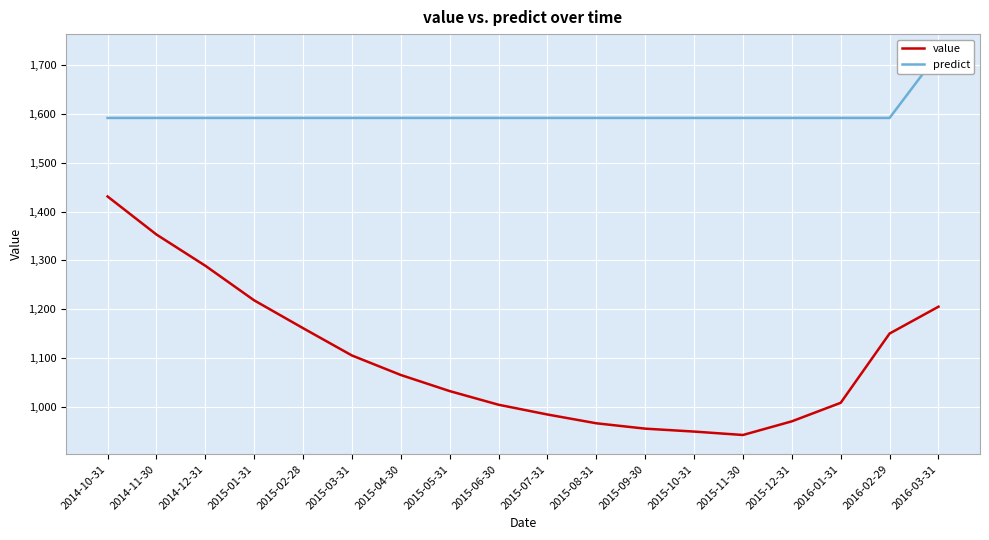

Reading right to left, transcribe all the data shown in this chart.

value: 2016-03-31=1205.0	2016-02-29=1150.0	2016-01-31=1008.0	2015-12-31=970.0	2015-11-30=942.0	2015-10-31=949.0	2015-09-30=955.0	2015-08-31=966.0	2015-07-31=984.0	2015-06-30=1004.0	2015-05-31=1032.0	2015-04-30=1065.0	2015-03-31=1105.0	2015-02-28=1161.0	2015-01-31=1218.0	2014-12-31=1289.0	2014-11-30=1353.0	2014-10-31=1431.0
predict: 2016-03-31=1724.7	2016-02-29=1592.0	2016-01-31=1592.0	2015-12-31=1592.0	2015-11-30=1592.0	2015-10-31=1592.0	2015-09-30=1592.0	2015-08-31=1592.0	2015-07-31=1592.0	2015-06-30=1592.0	2015-05-31=1592.0	2015-04-30=1592.0	2015-03-31=1592.0	2015-02-28=1592.0	2015-01-31=1592.0	2014-12-31=1592.0	2014-11-30=1592.0	2014-10-31=1592.0